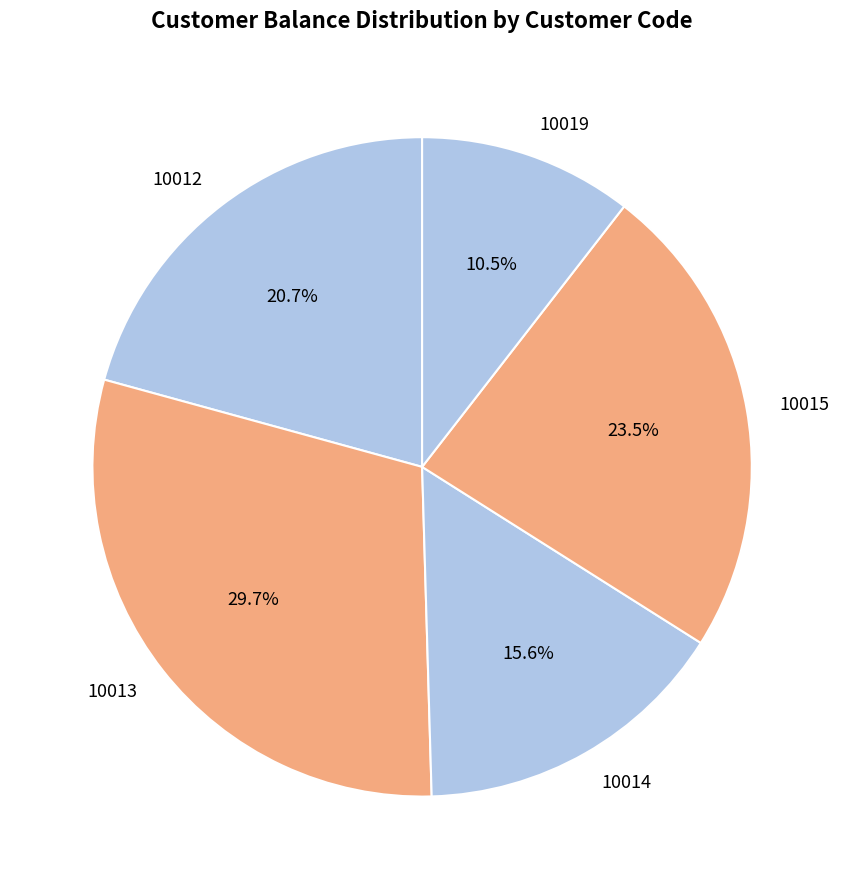

To the nearest percent, what is the difference between the 10013 and 10015 slice percentages?

6%